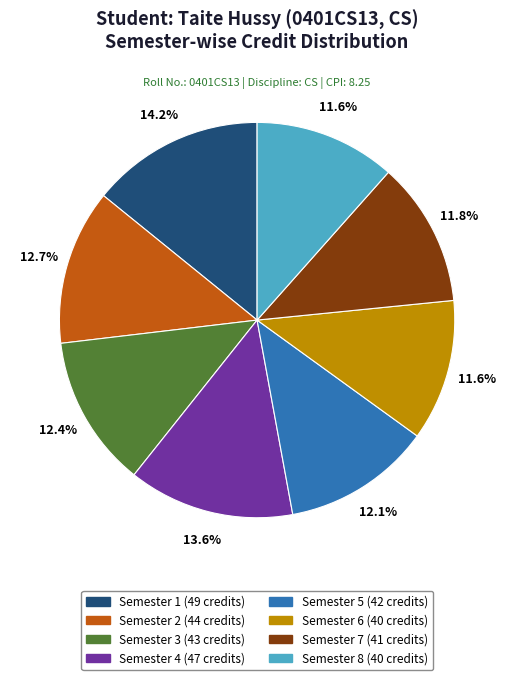

What percentage do Semester 2 and Semester 6 together represent?

24.3%